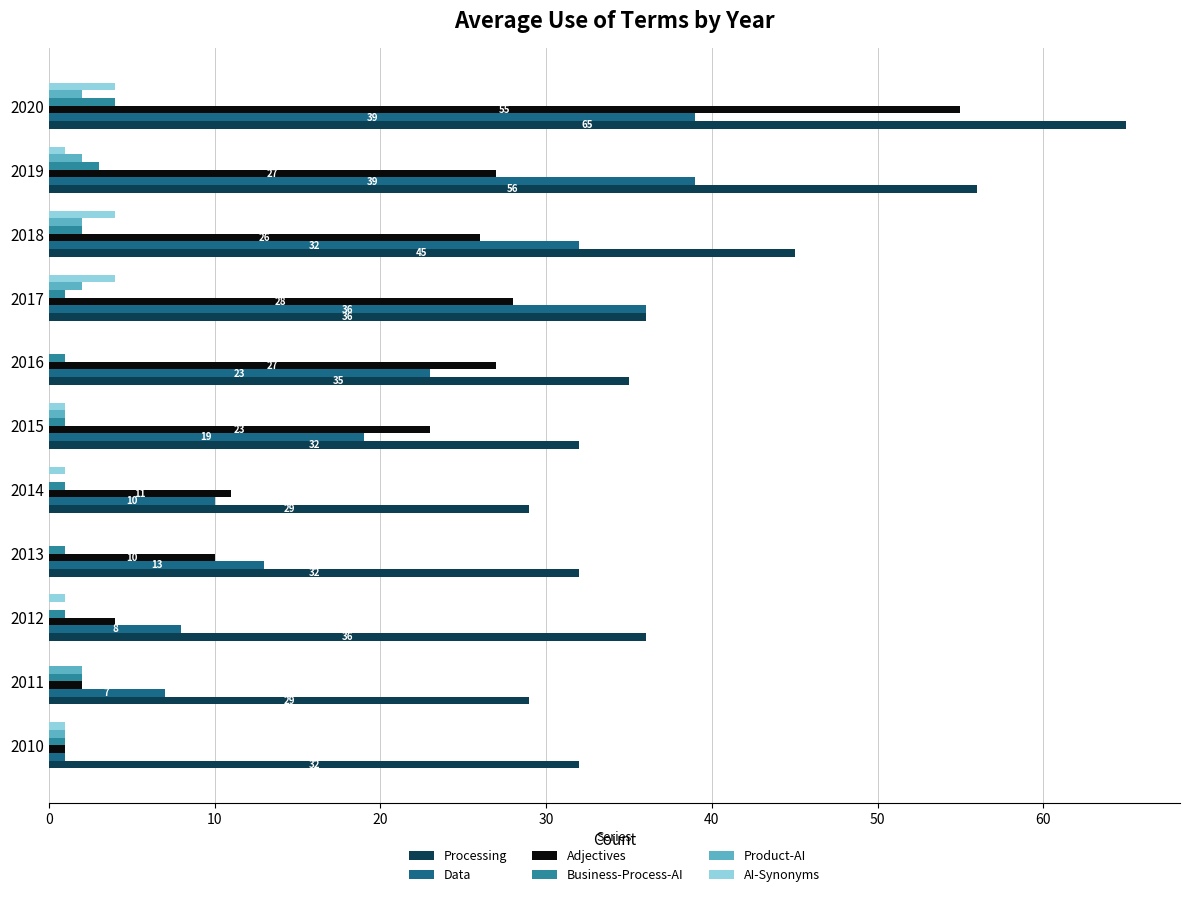

At which label is Data closest to 20?

2015